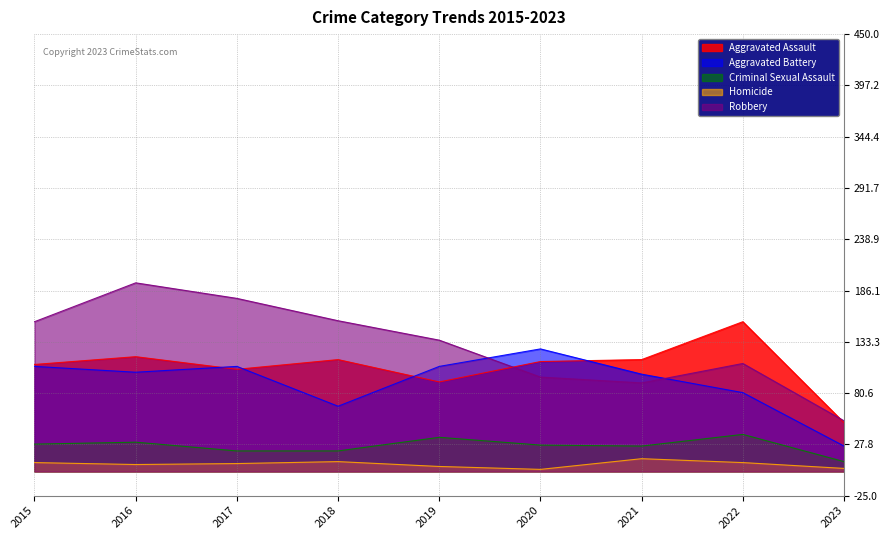

How many lines are shown in the chart?

5